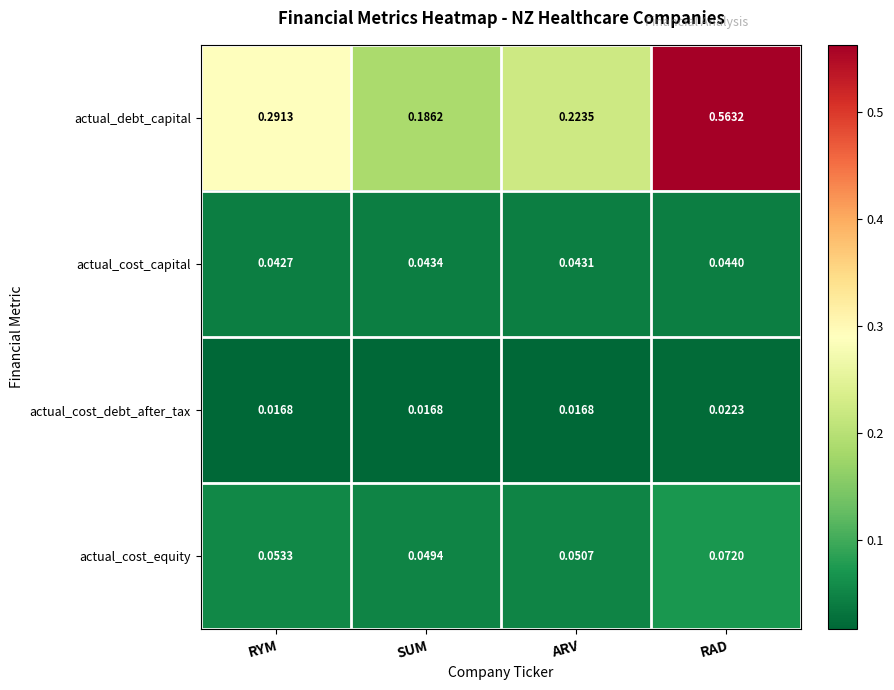

Which label corresponds to the largest value in the chart?

RAD